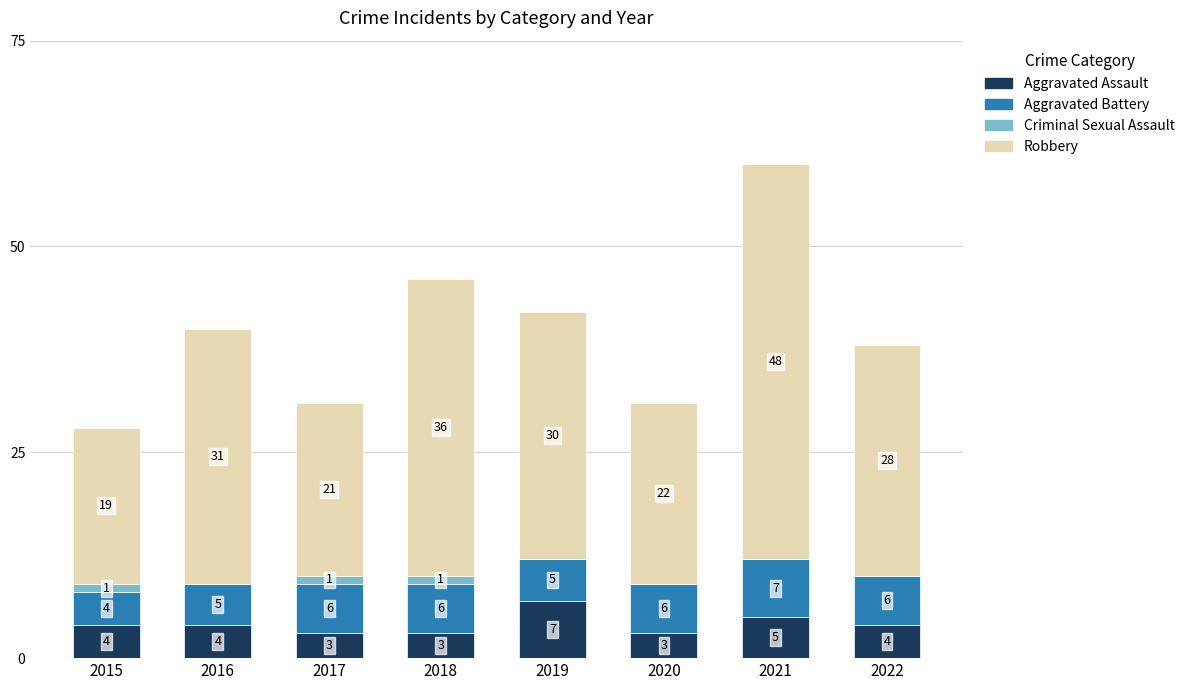

What are all the series names shown in the legend?

Aggravated Assault, Aggravated Battery, Criminal Sexual Assault, Robbery